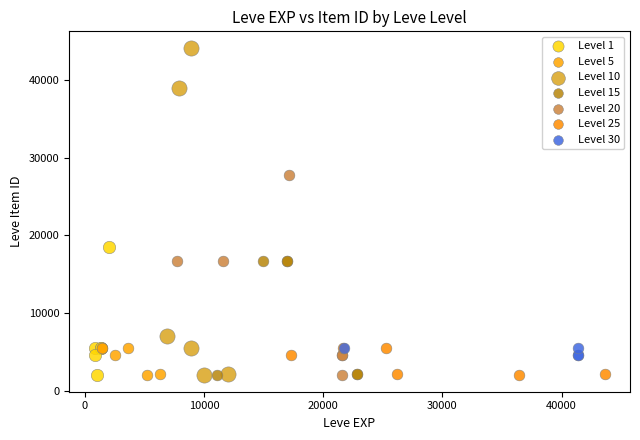

Which series has the largest Y range (max minus min)?

Level 10